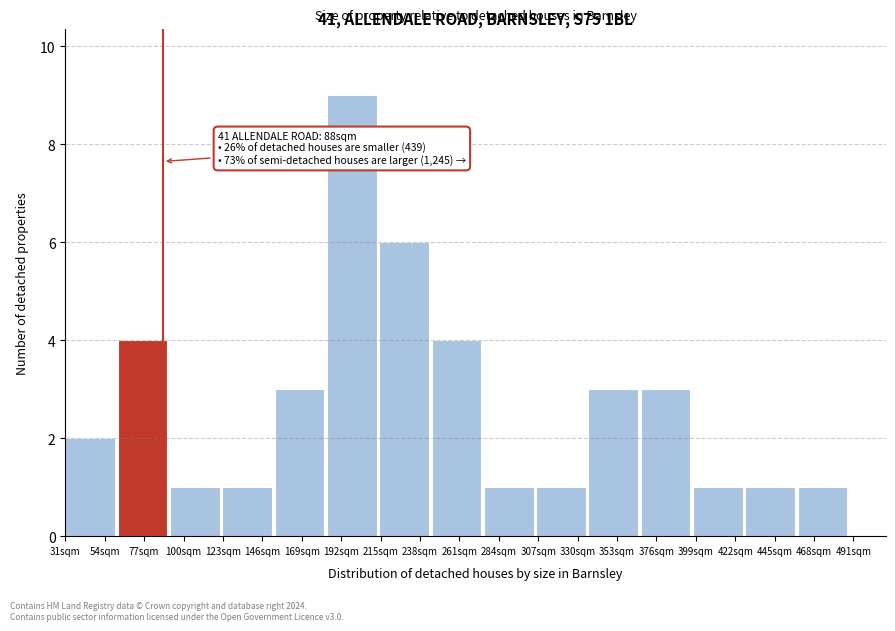

Over which range of the x-axis is the bar tallest?

185 to 215